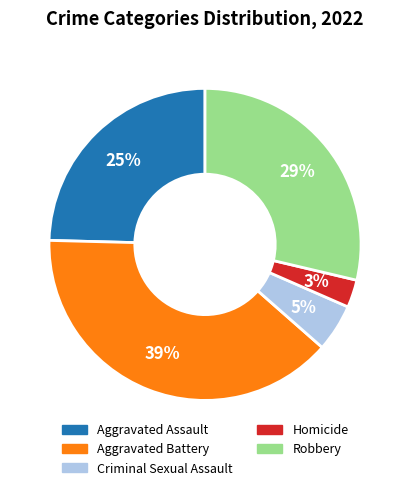

How many slices are in this pie chart?

5